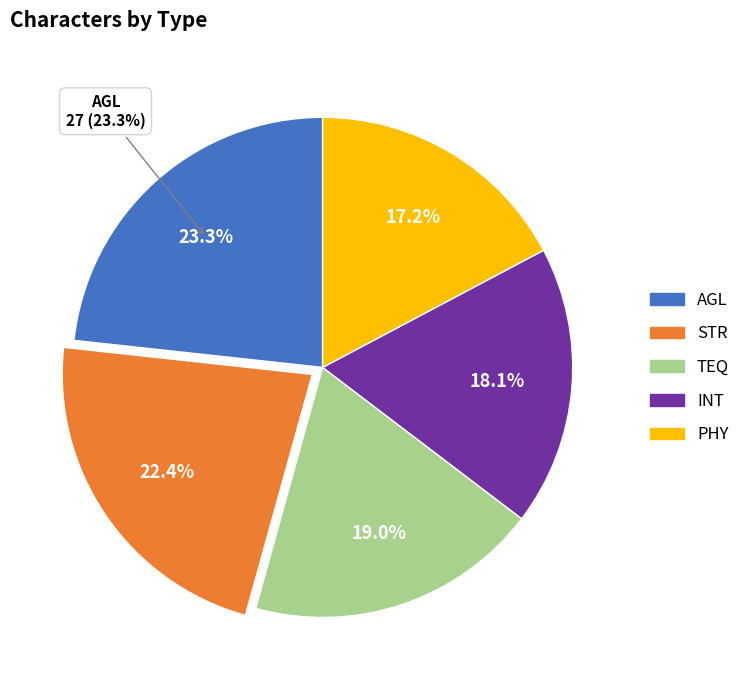

How many segments does this pie chart have?

5